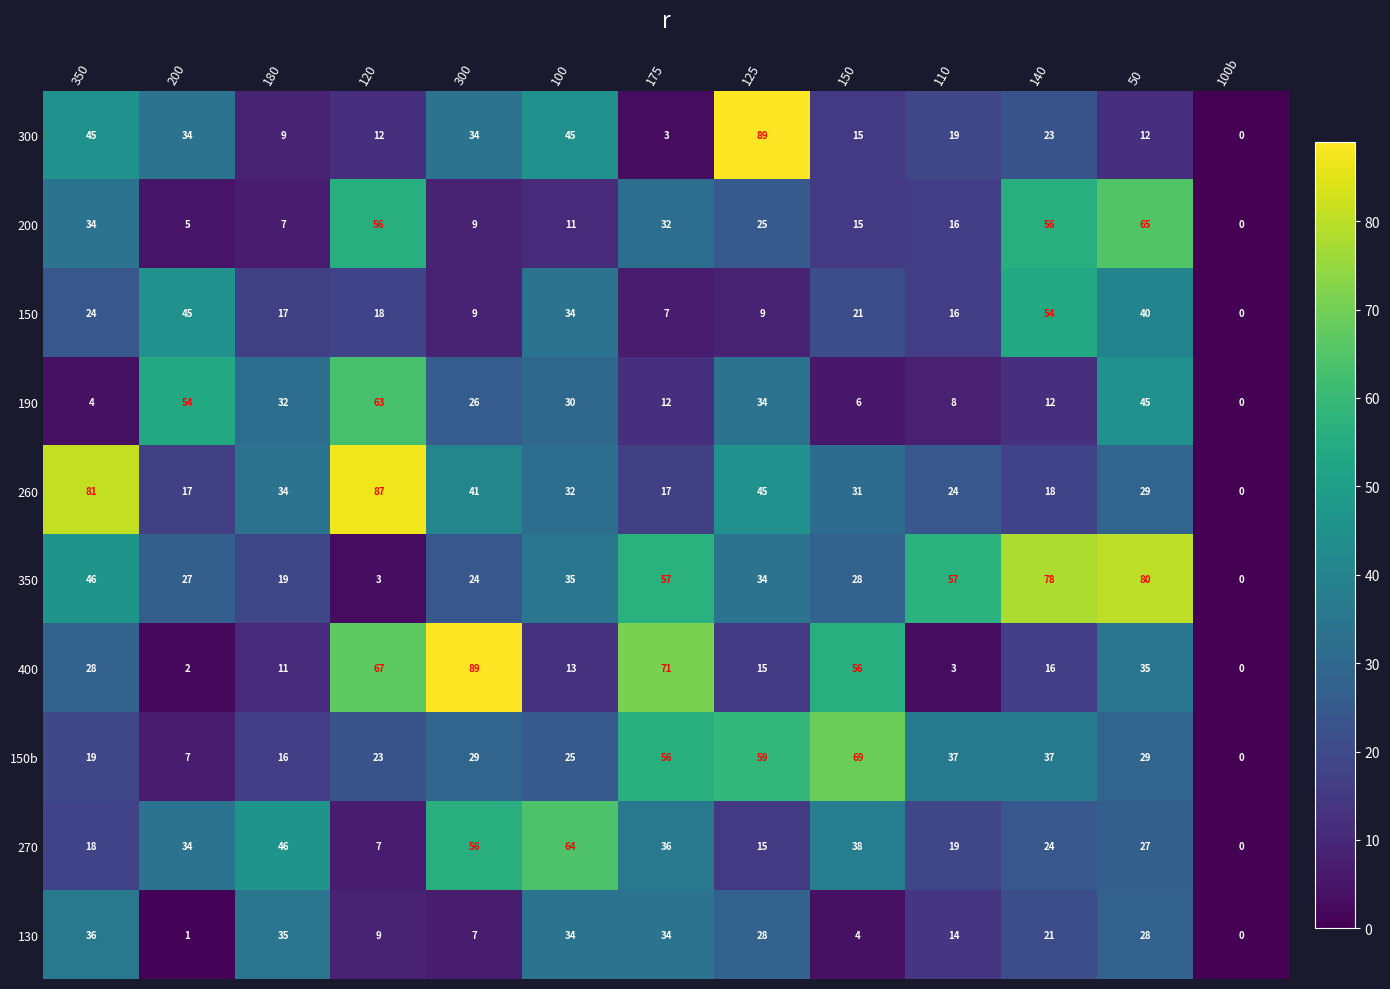

The value of 350 at 140 is 24. True or false?

False